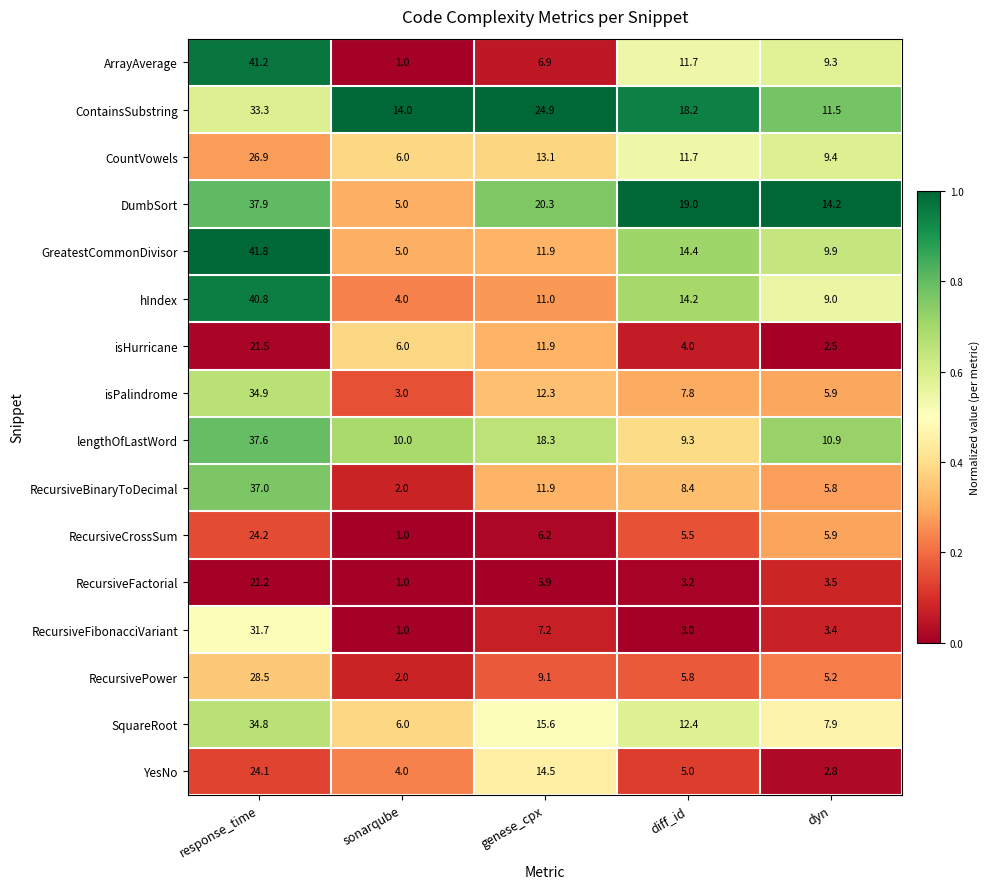

What is the sum of the SquareRoot values at sonarqube and response_time?

40.8